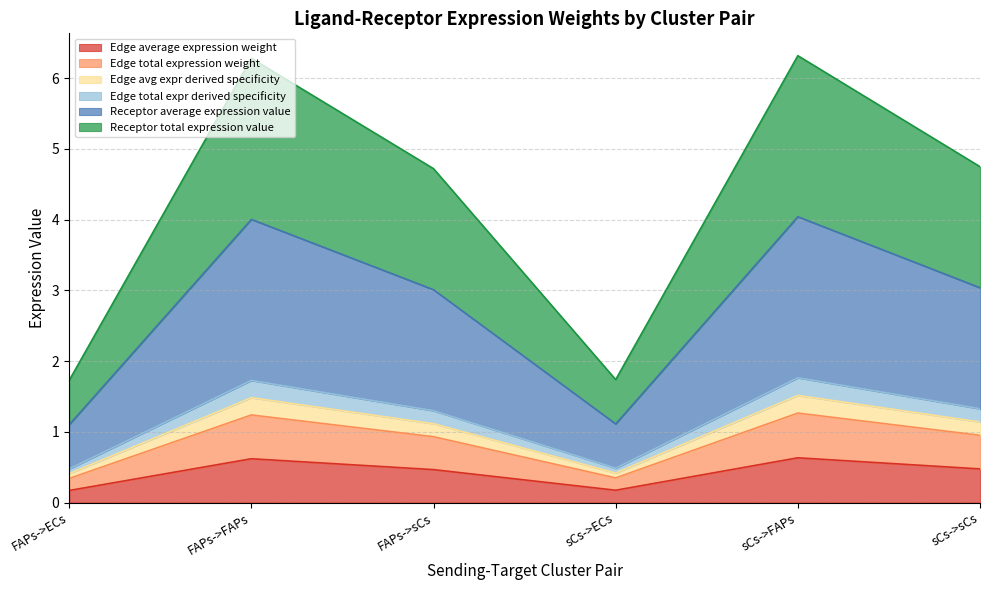

At how many categories does at least one series exceed 3?

4